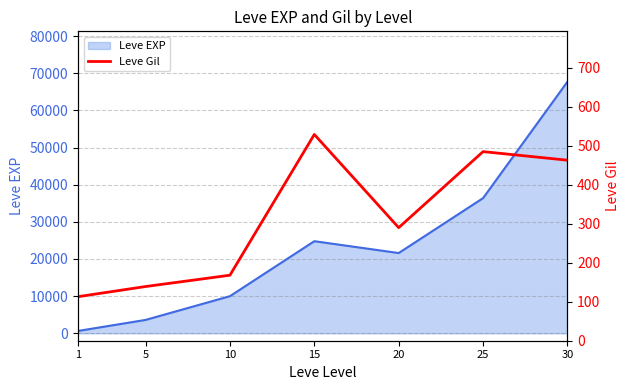

True or false: Leve EXP line and Leve Gil cross at least once.

False